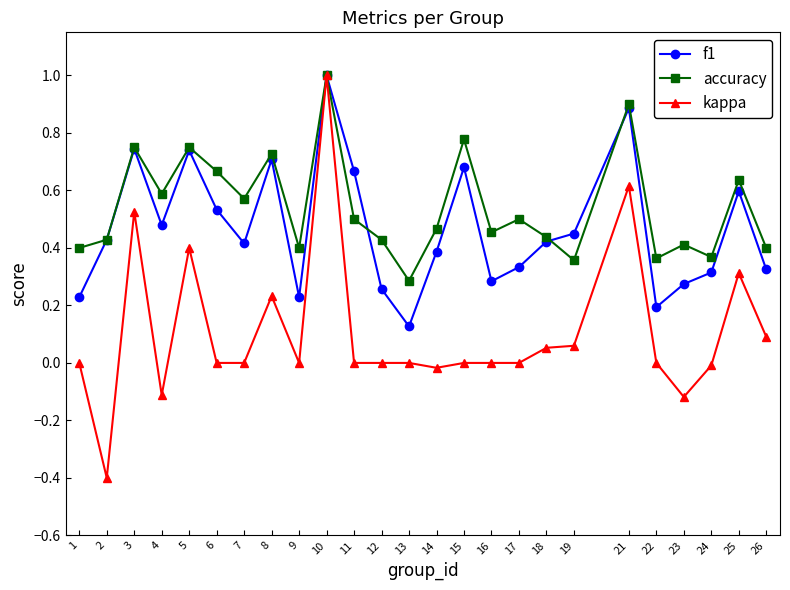

Rank the series by their average value, from highest to lowest.

accuracy, f1, kappa